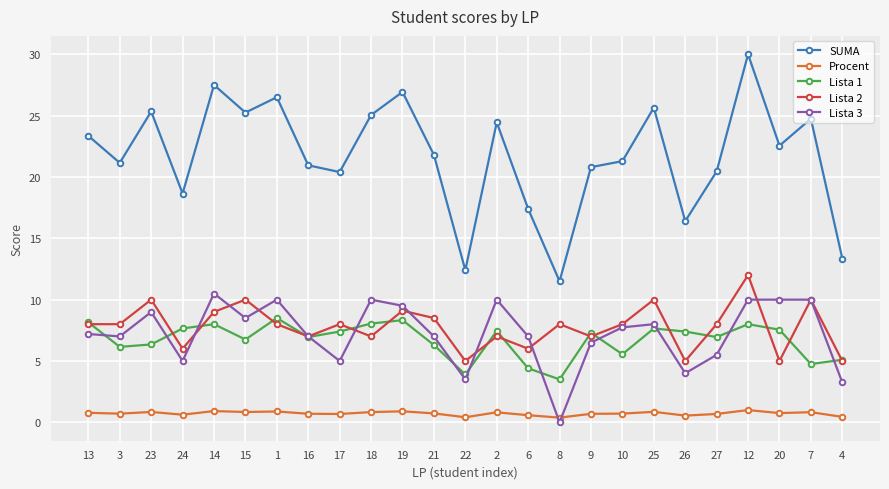

Which series has the largest total across all categories?

SUMA